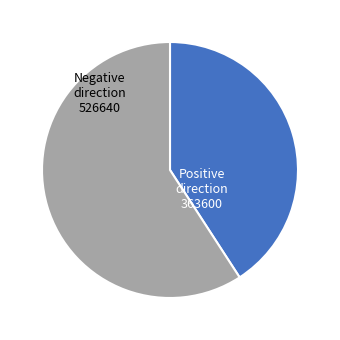

Rank the categories by value from highest to lowest.

Negative direction, Positive direction